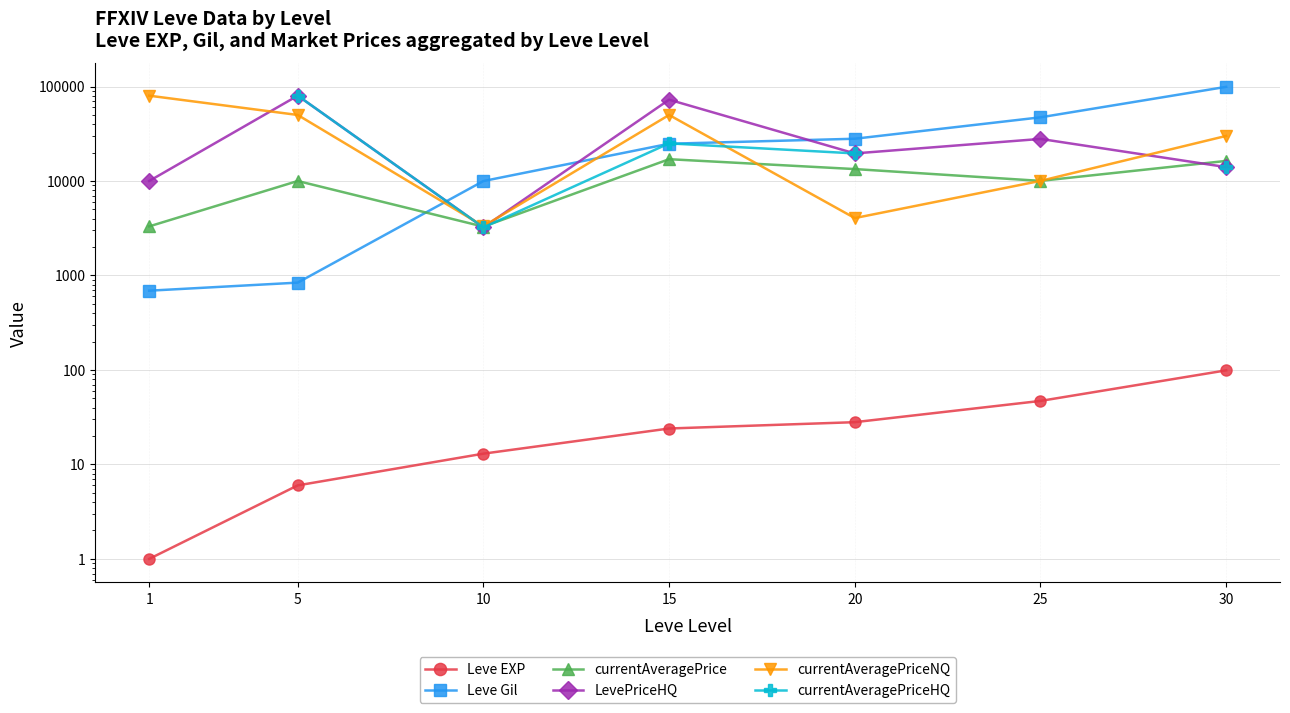

Rank the series at 10 from lowest to highest value.

Leve EXP, LevePriceHQ, currentAveragePriceHQ, currentAveragePrice, currentAveragePriceNQ, Leve Gil